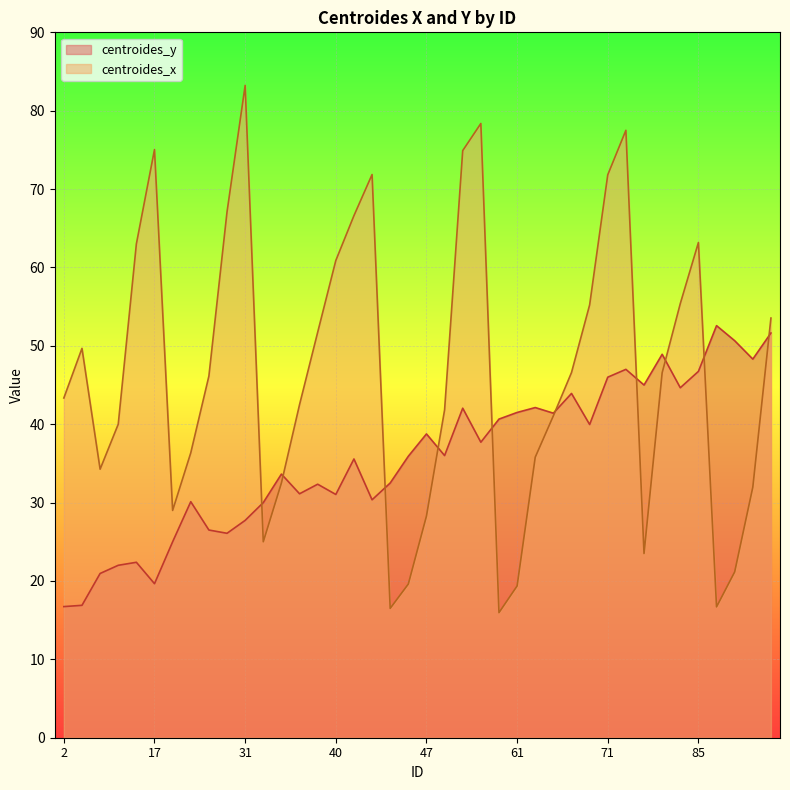

Between 35 and 67, which series saw the biggest shift?

centroides_x